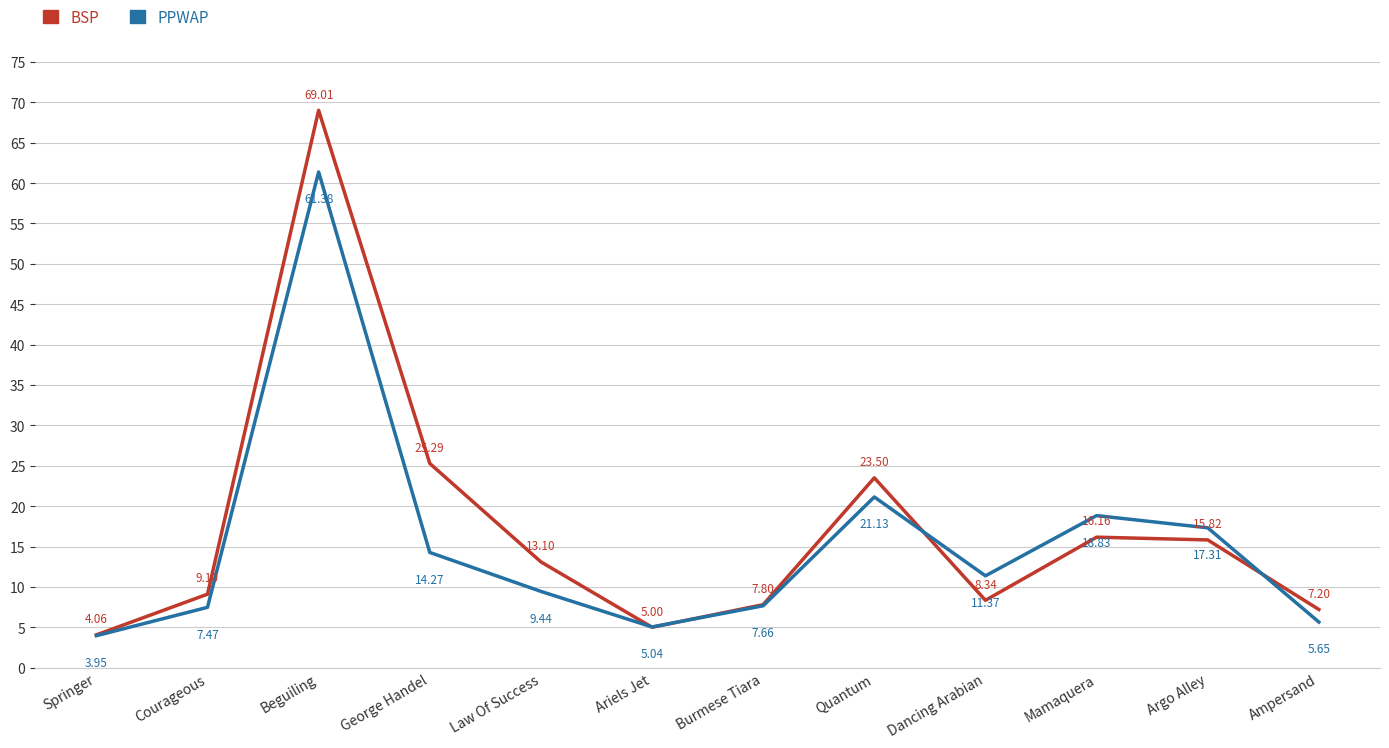

How many distinct data groups are displayed?

2